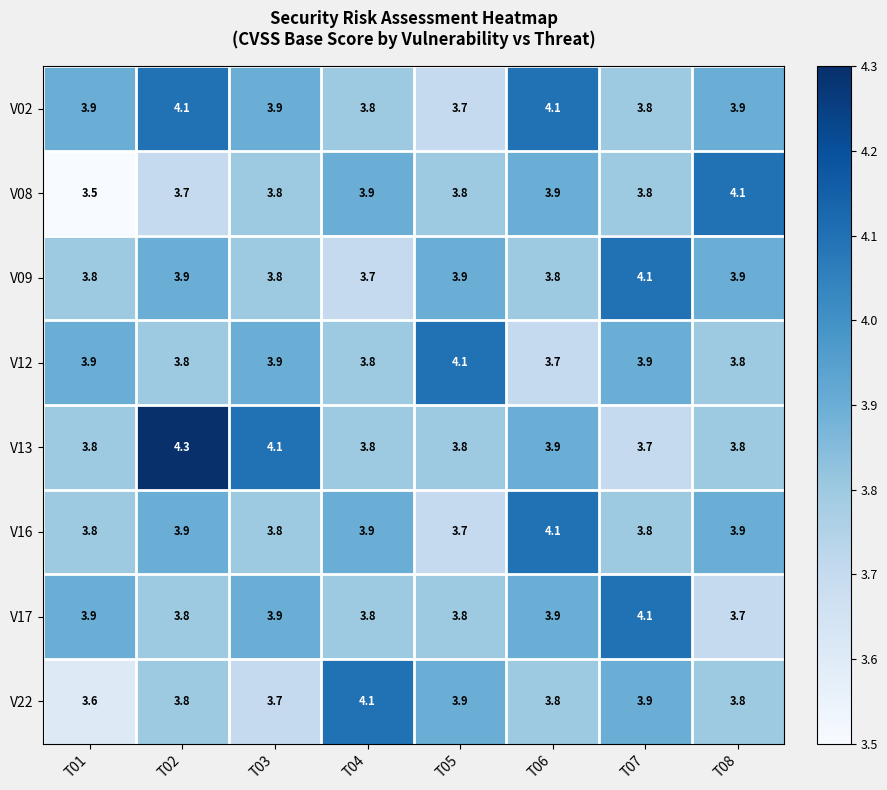

Count the number of data series in this chart.

8